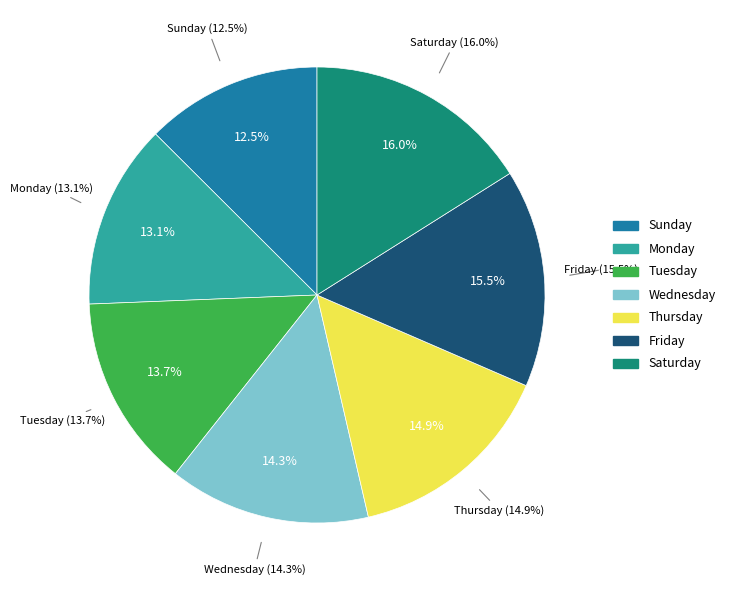

Is there any slice that represents more than half of the pie?

No